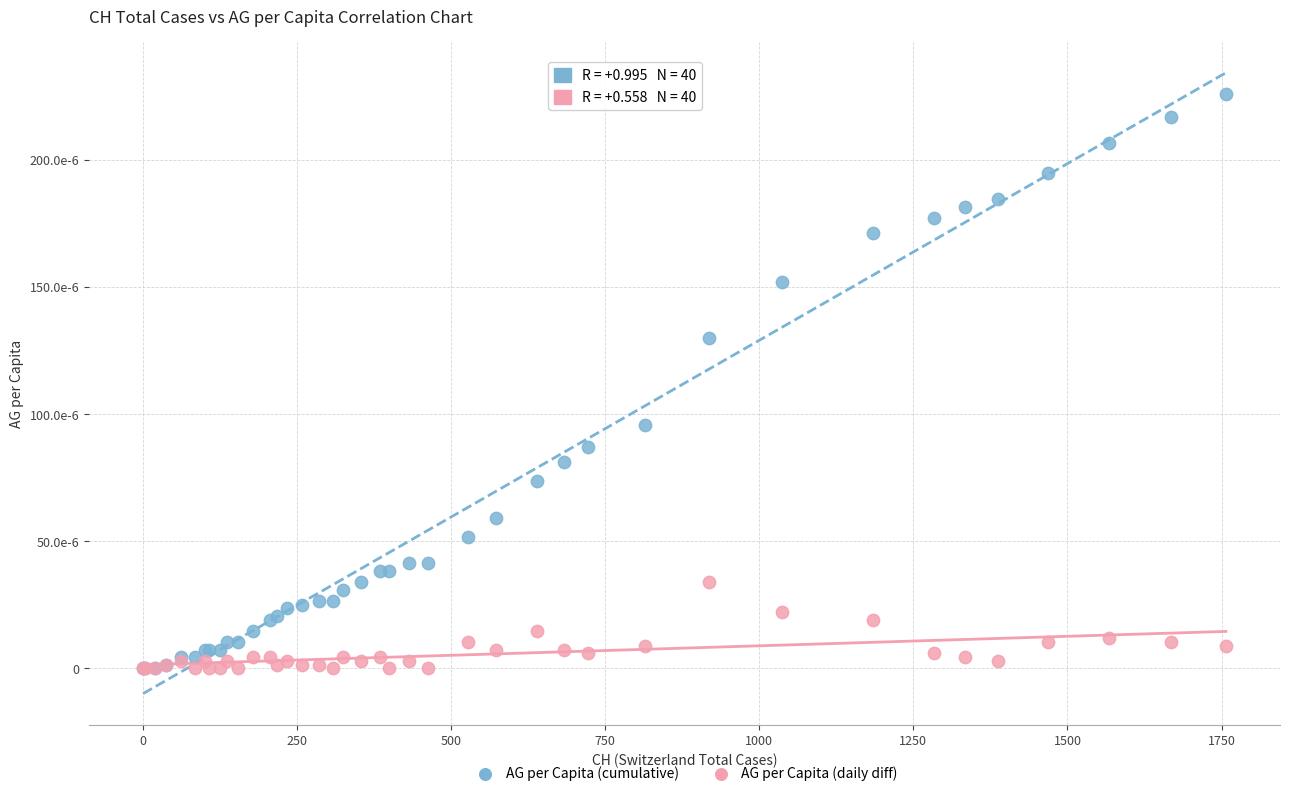

What are all the series names shown in the legend?

AG per Capita (cumulative), AG per Capita (daily diff)